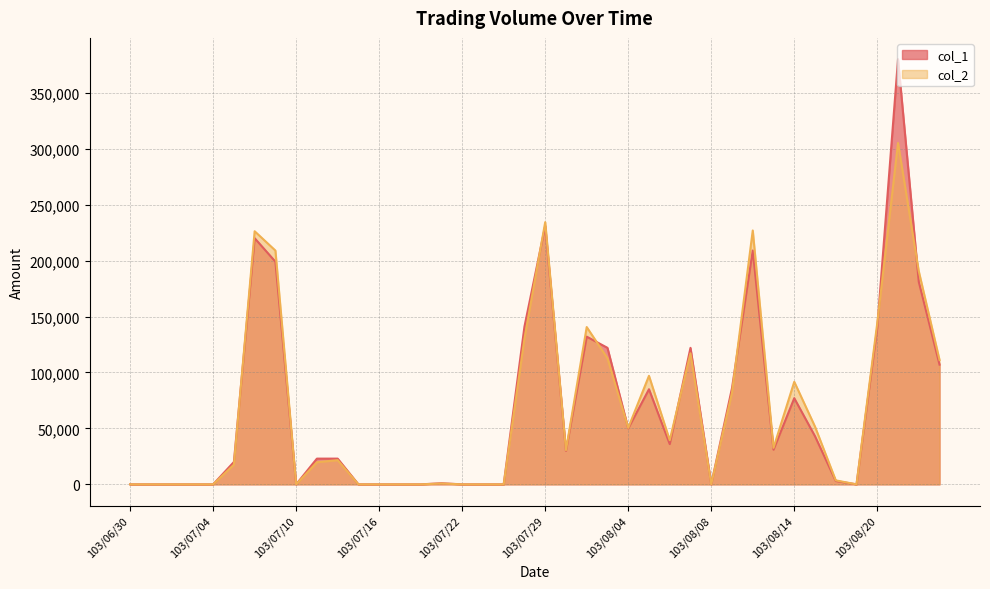

Reading right to left, transcribe all the data shown in this chart.

col_1: 103/08/25=107000	103/08/22=181000	103/08/21=380000	103/08/20=140000	103/08/19=0	103/08/18=3000	103/08/15=43000	103/08/14=77000	103/08/13=31000	103/08/12=209000	103/08/11=86000	103/08/08=0	103/08/07=122000	103/08/06=36000	103/08/05=85000	103/08/04=50000	103/08/01=122000	103/07/31=132000	103/07/30=30000	103/07/29=231000	103/07/28=141000	103/07/25=0	103/07/24=0	103/07/22=0	103/07/21=1000	103/07/18=0	103/07/17=0	103/07/16=0	103/07/15=0	103/07/14=23000	103/07/11=23000	103/07/10=0	103/07/09=199000	103/07/08=220000	103/07/07=20000	103/07/04=0	103/07/03=0	103/07/02=0	103/07/01=0	103/06/30=0
col_2: 103/08/25=111130	103/08/22=190450	103/08/21=305100	103/08/20=144200	103/08/19=0	103/08/18=3570	103/08/15=51600	103/08/14=91650	103/08/13=32630	103/08/12=226880	103/08/11=81960	103/08/08=0	103/08/07=117120	103/08/06=39460	103/08/05=97000	103/08/04=50500	103/08/01=112680	103/07/31=140580	103/07/30=30600	103/07/29=234320	103/07/28=130300	103/07/25=0	103/07/24=0	103/07/22=0	103/07/21=780	103/07/18=0	103/07/17=0	103/07/16=0	103/07/15=0	103/07/14=21620	103/07/11=19780	103/07/10=0	103/07/09=208950	103/07/08=226200	103/07/07=17600	103/07/04=0	103/07/03=0	103/07/02=0	103/07/01=0	103/06/30=0